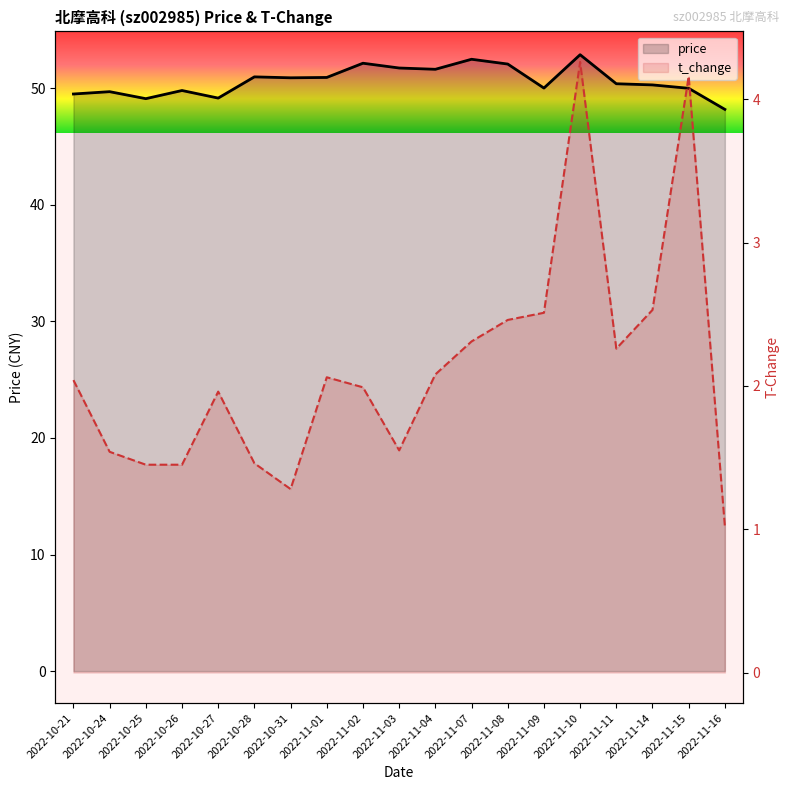

True or false: t_change and price cross at least once.

False